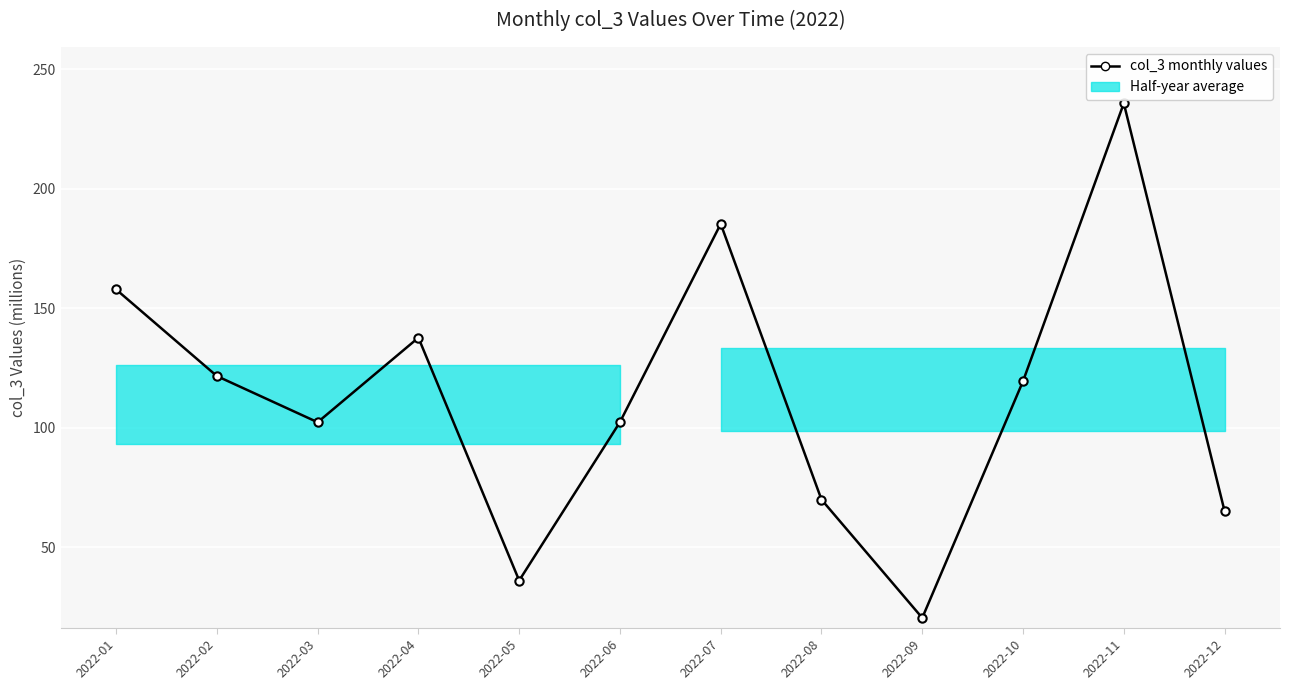

List the labels in order of value, smallest first.

2022-09, 2022-05, 2022-12, 2022-08, 2022-03, 2022-06, 2022-10, 2022-02, 2022-04, 2022-01, 2022-07, 2022-11